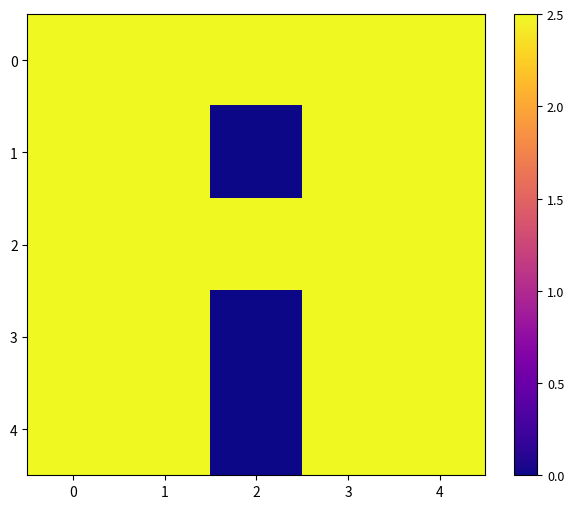

What is the sum of all 0 values?

12.5